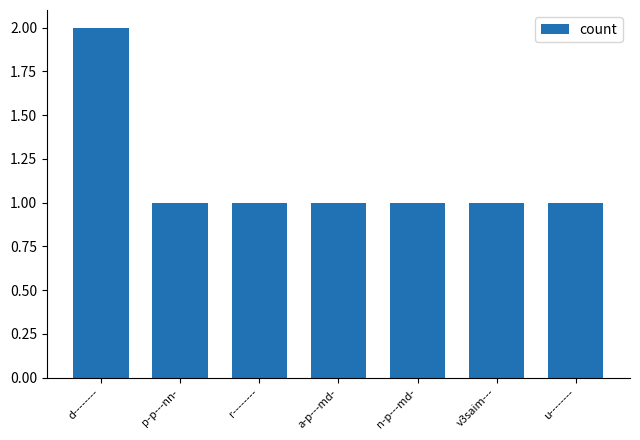

Which has a higher value, v3saim--- or d--------?

d--------